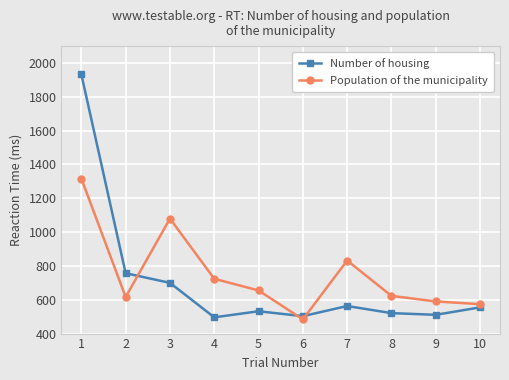

In Population of the municipality, how many points are lower than both neighbors (excluding endpoints)?

2